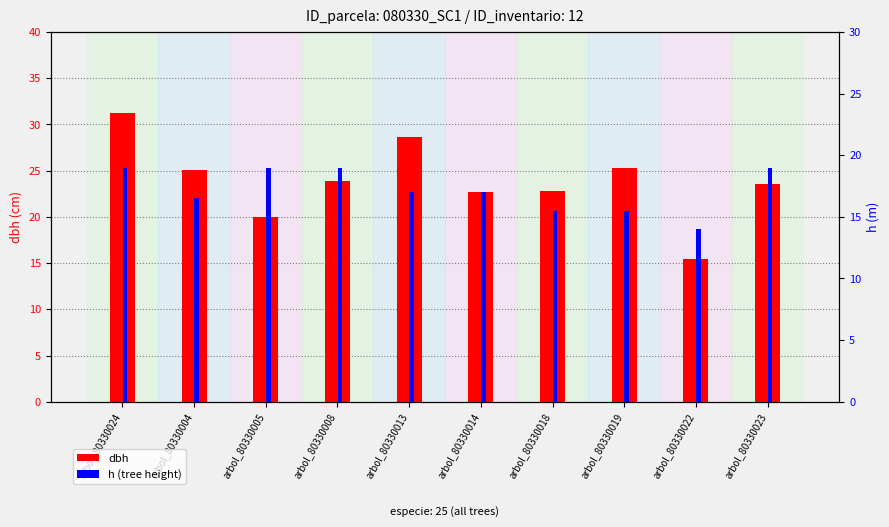

The h series shows 17.0 at arbol_80330013. True or false?

True